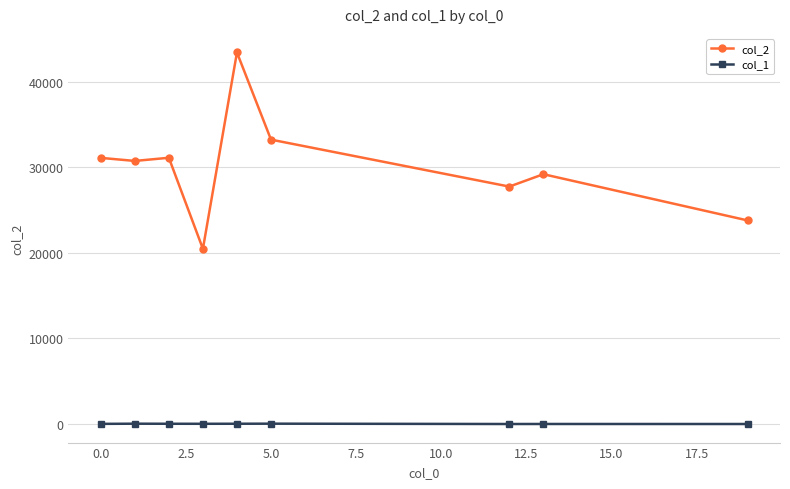

What are all the series names shown in the legend?

col_2, col_1